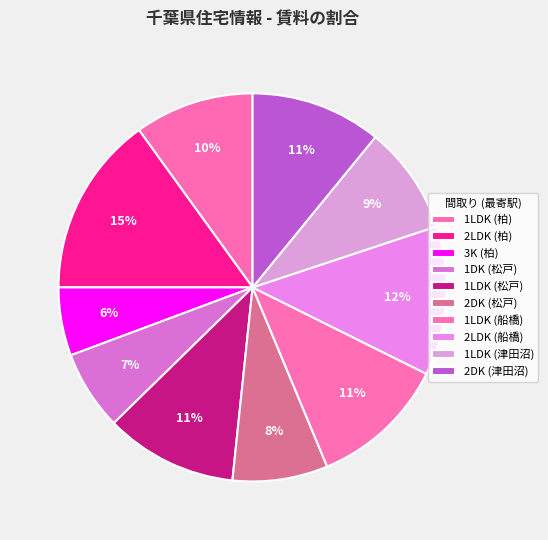

Count the number of slices in the pie.

10